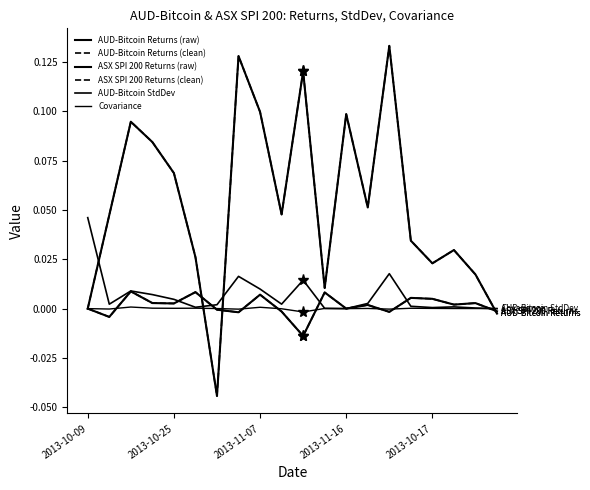

Is this an area chart (filled region under the line)?

No